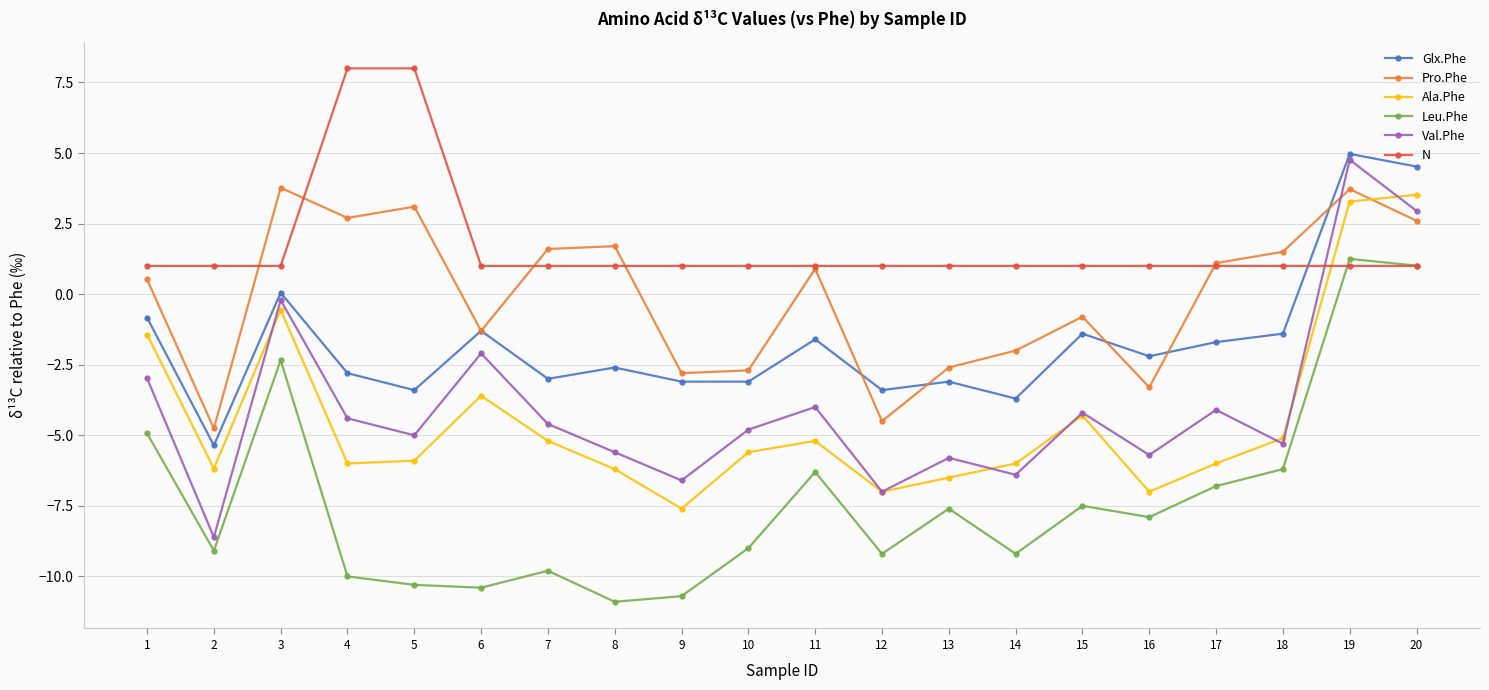

Does the chart have visible grid lines?

Yes